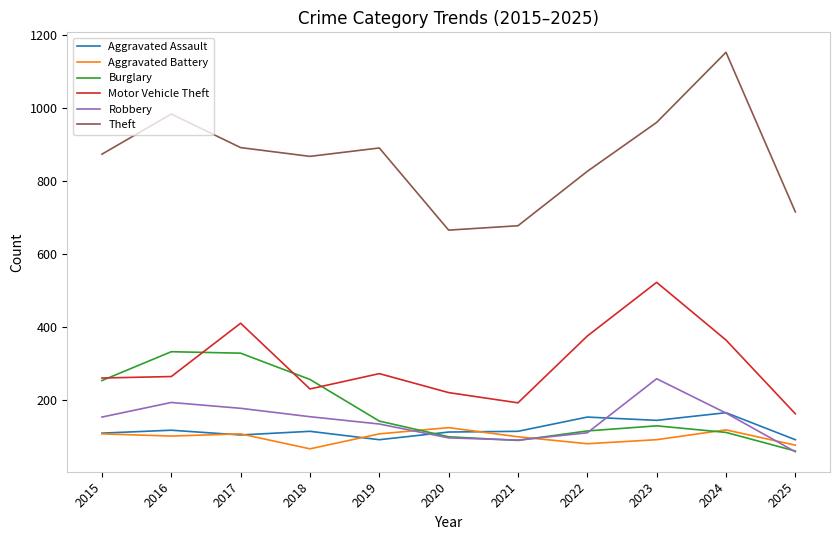

How many interior local peaks does the Motor Vehicle Theft series have?

3